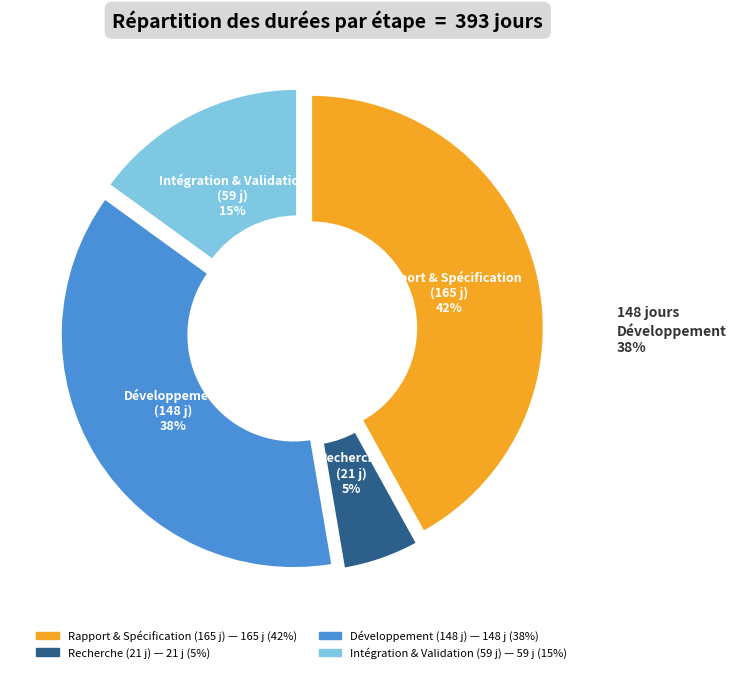

Does Recherche IP processeur 8 bit represent more than half of the total?

No